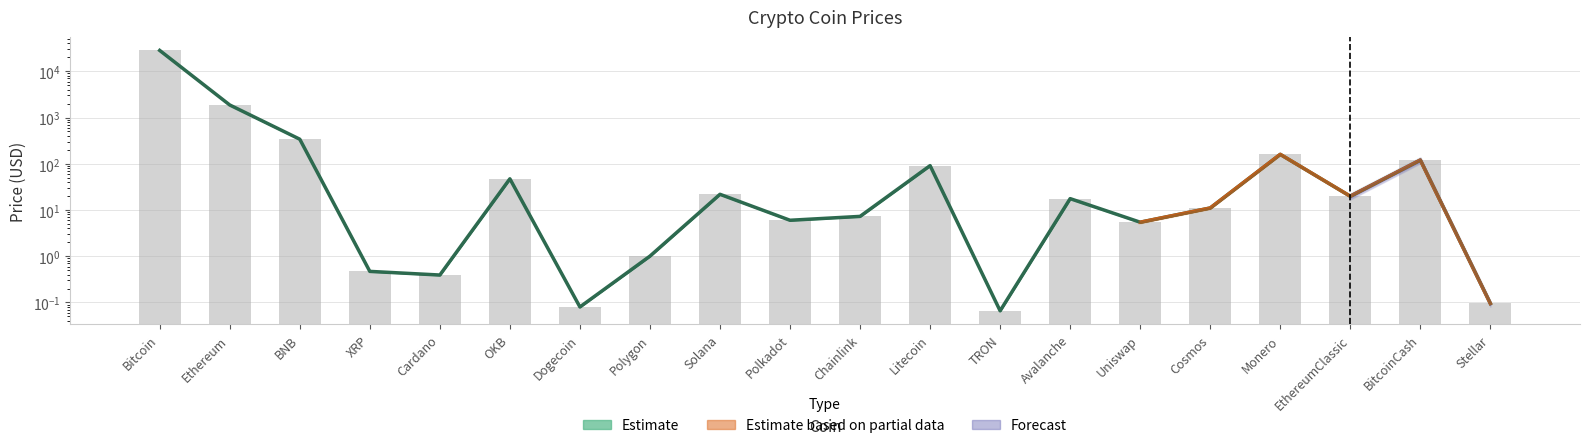

What is the greatest value displayed?

28287.7